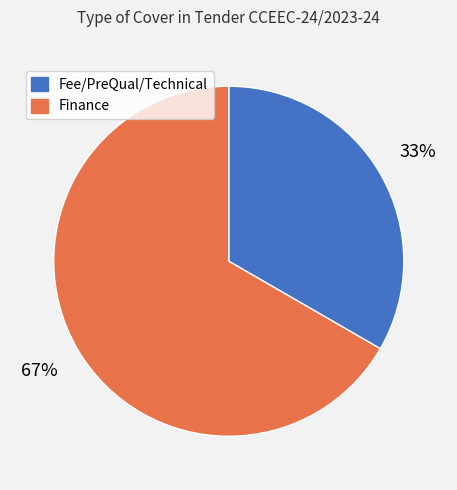

Rank the categories by value from highest to lowest.

Finance, Fee/PreQual/Technical